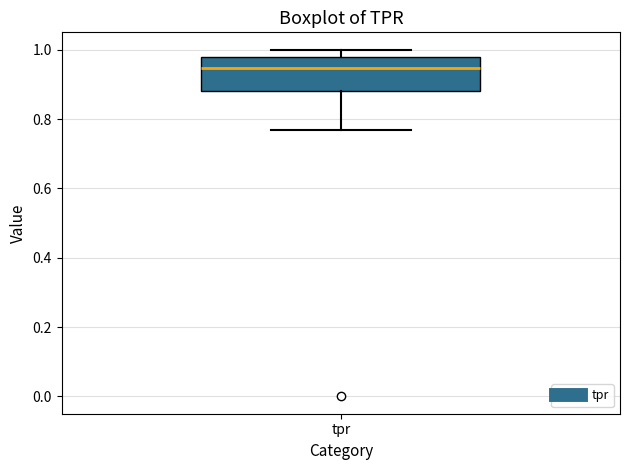

Where does the median line of the box for tpr sit on the y-axis? The values are not printed on the chart, so give them approximately, as read against the axis.

0.94